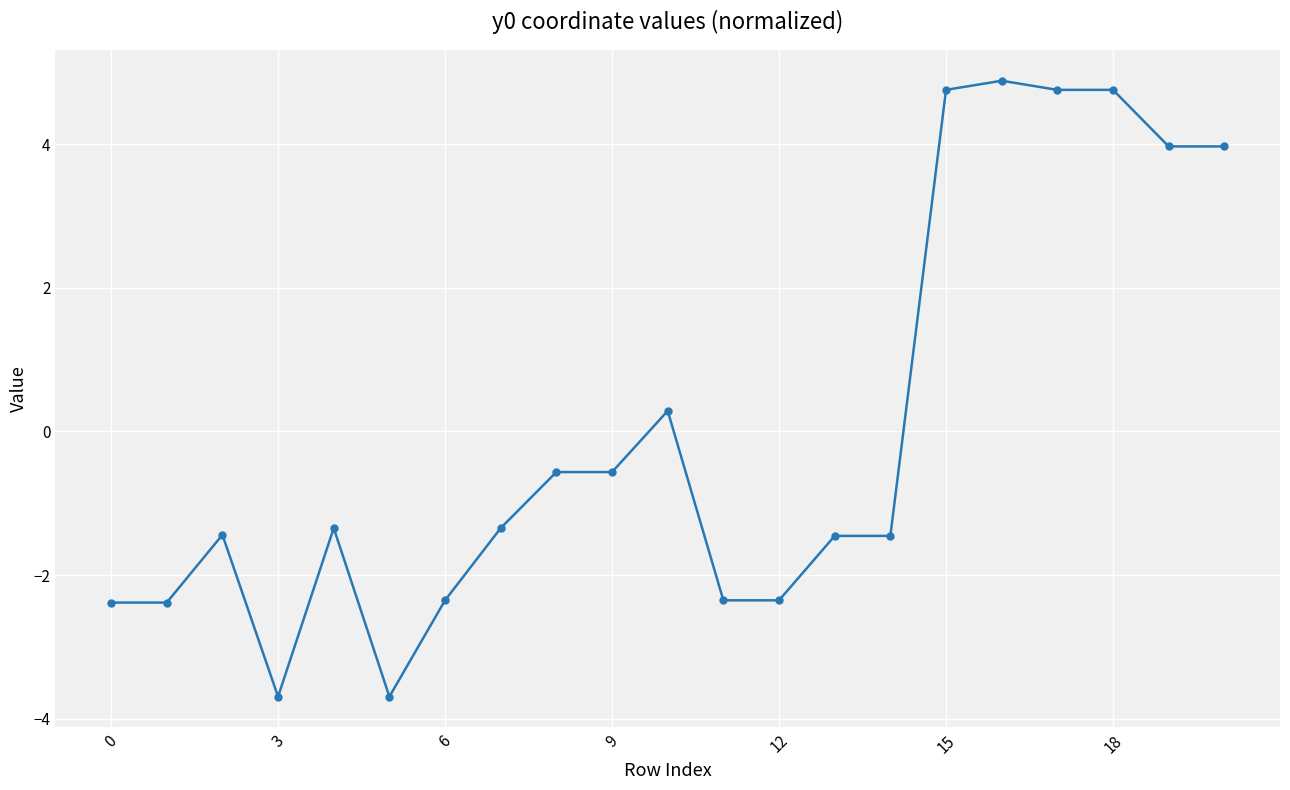

Count the number of categories in the chart.

21